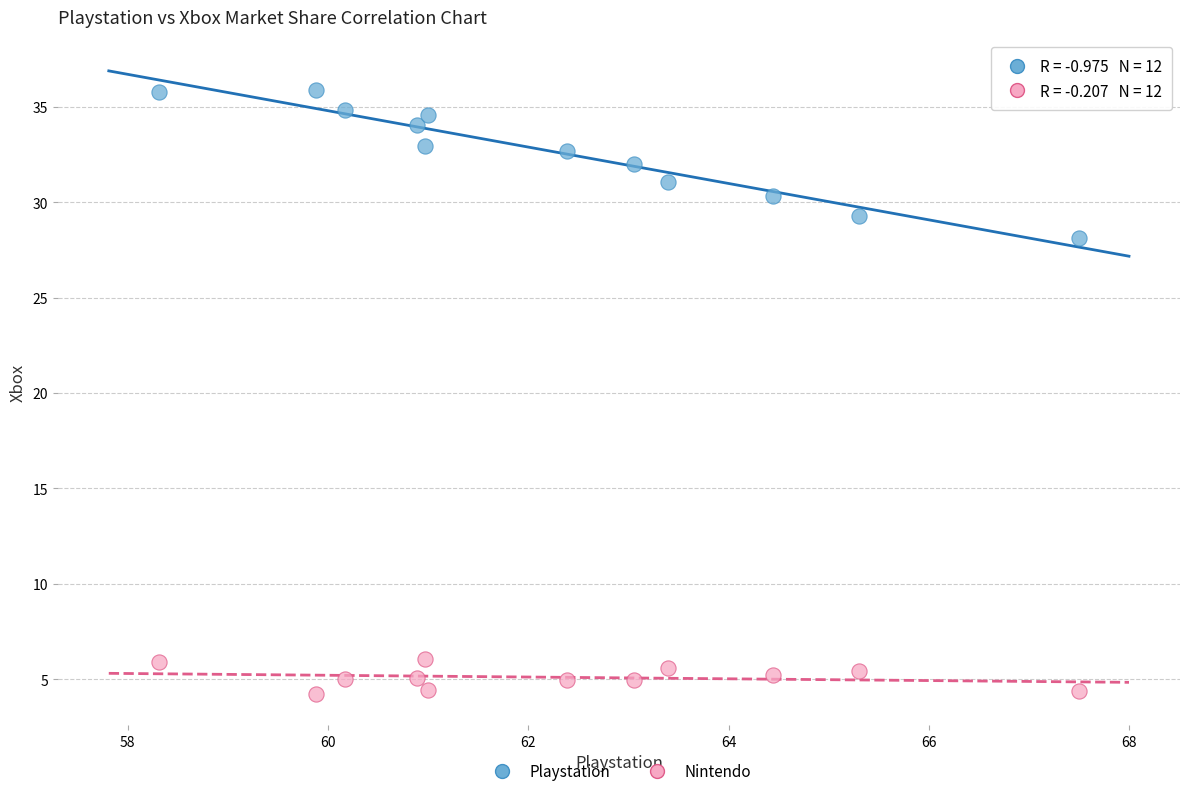

Across all series, what Y value is closest to 20?

28.1